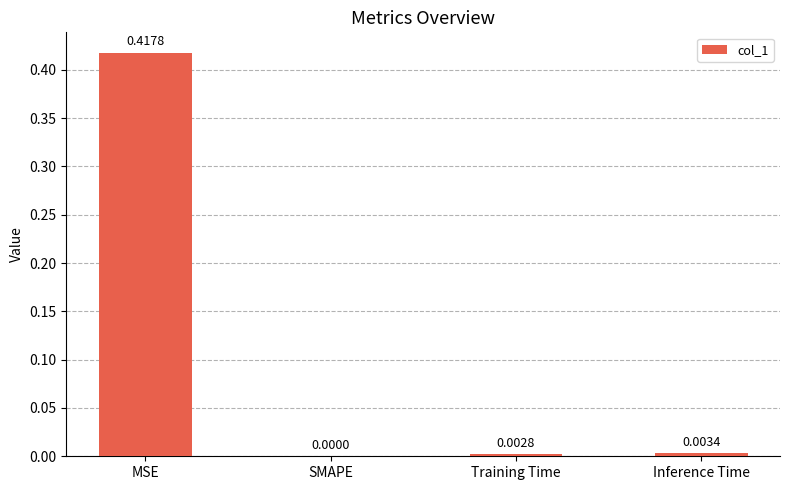

True or false: the data shows 0.2 at SMAPE.

False